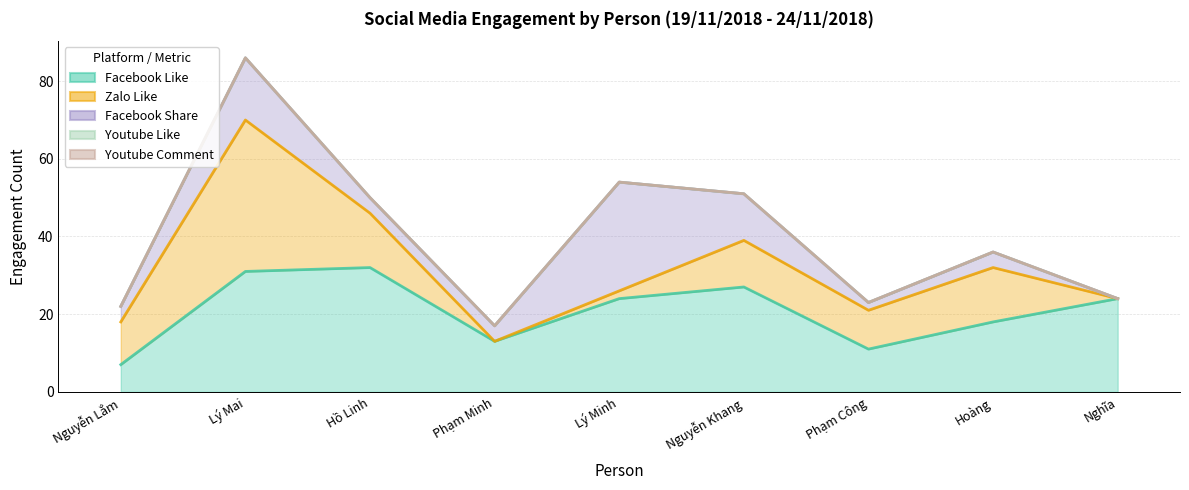

True or false: Facebook Share (line) and Facebook Like (line) intersect in this chart.

False